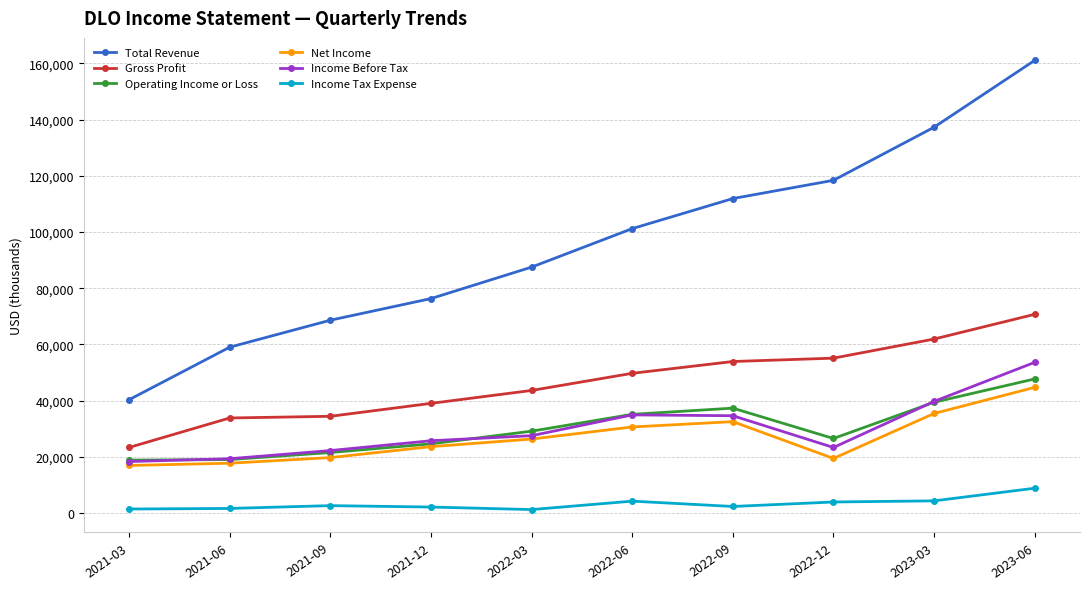

What is the maximum value for Net Income?

44700